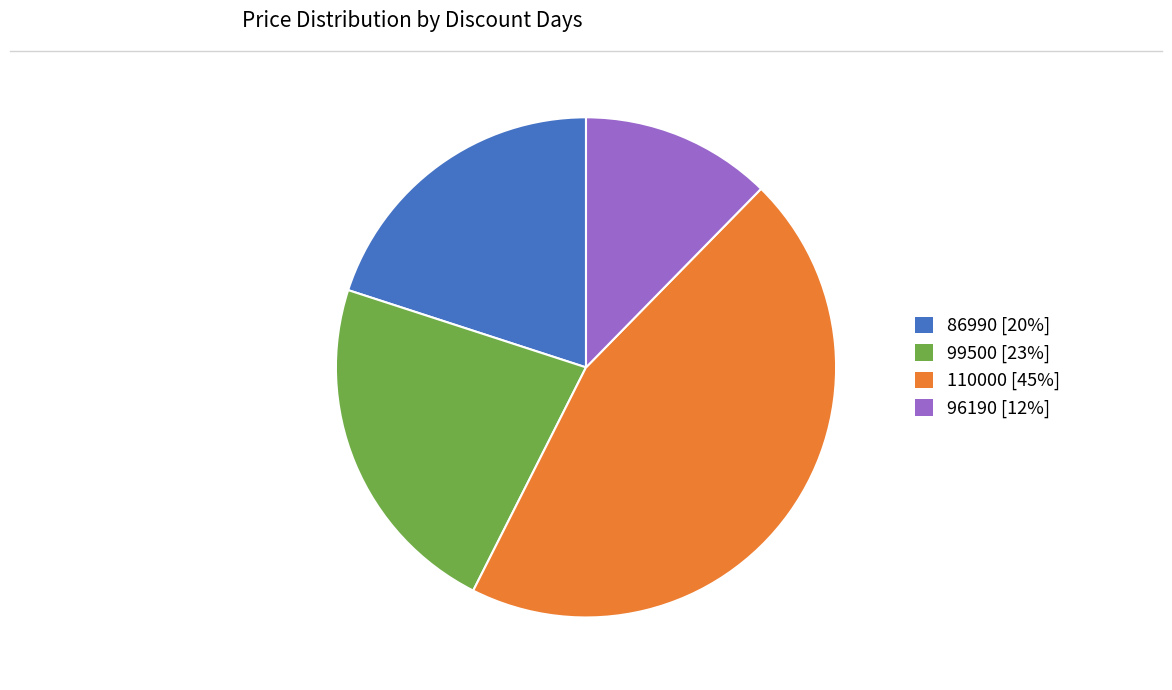

Count the number of slices in the pie.

4